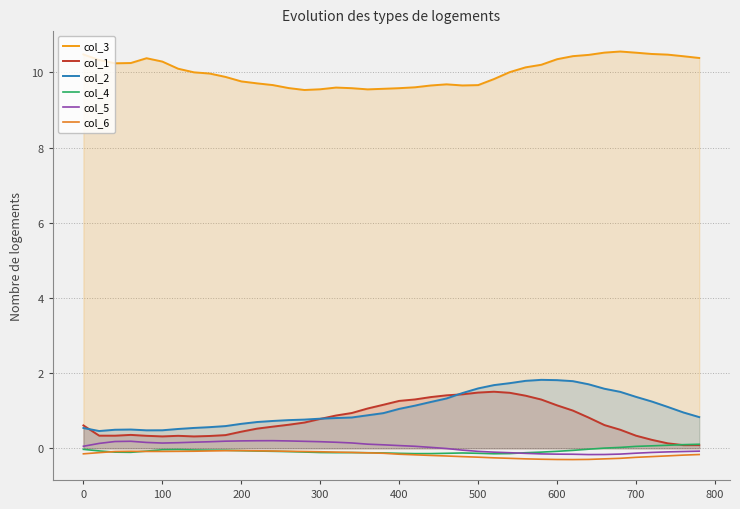

What is the difference between the maximum and minimum values in the col_3 series?

1.0